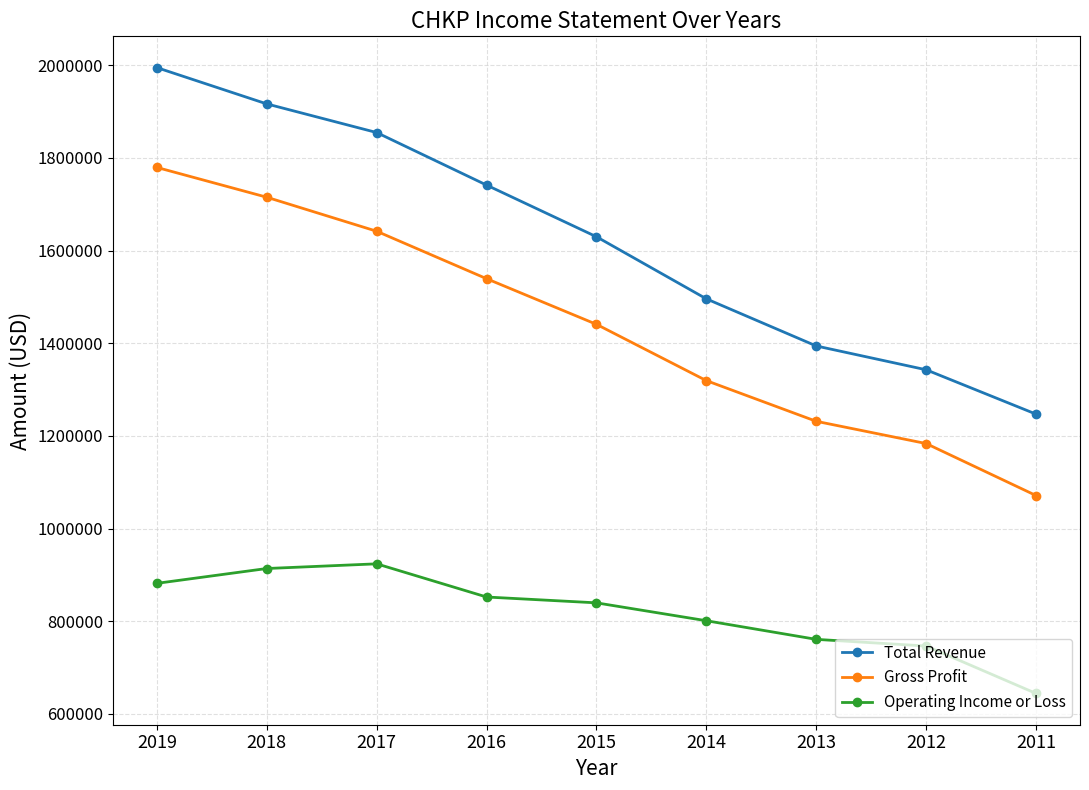

Which series has the widest spread of values?

Total Revenue